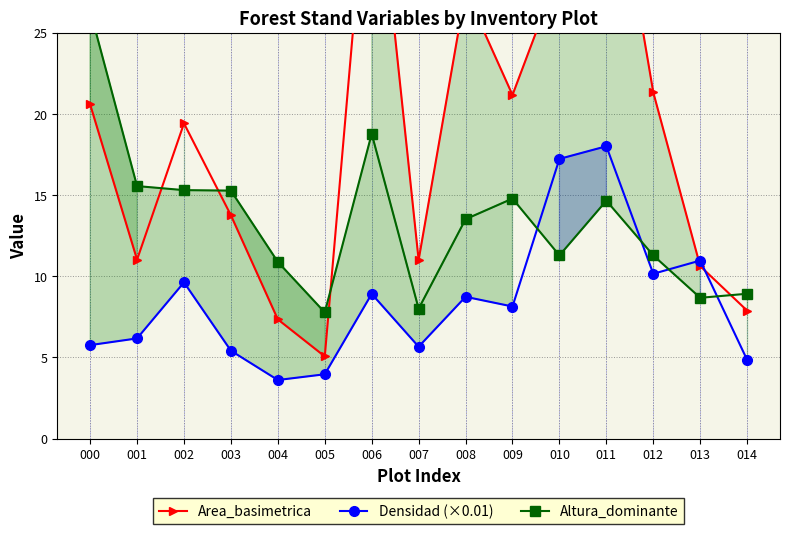

Where is Densidad (×0.01) nearest to the value 10?

012